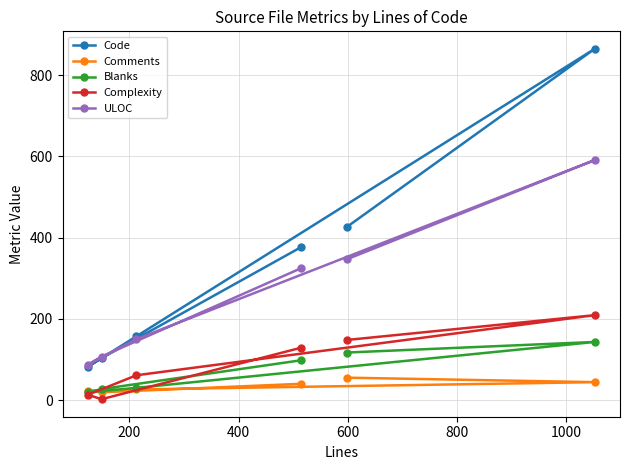

What is the value of the Code point at the 2nd from the left?

103